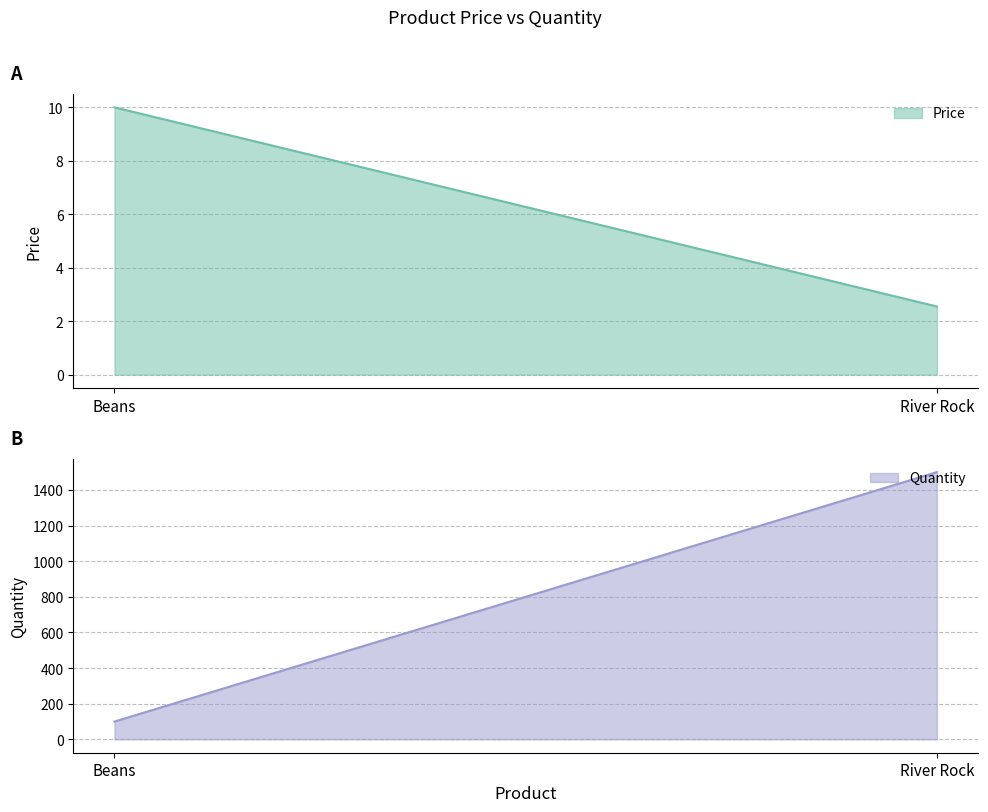

Reading left to right, what are all the values shown in this chart?

Price: Beans=10.0	River Rock=2.5
Quantity: Beans=100.0	River Rock=1500.0